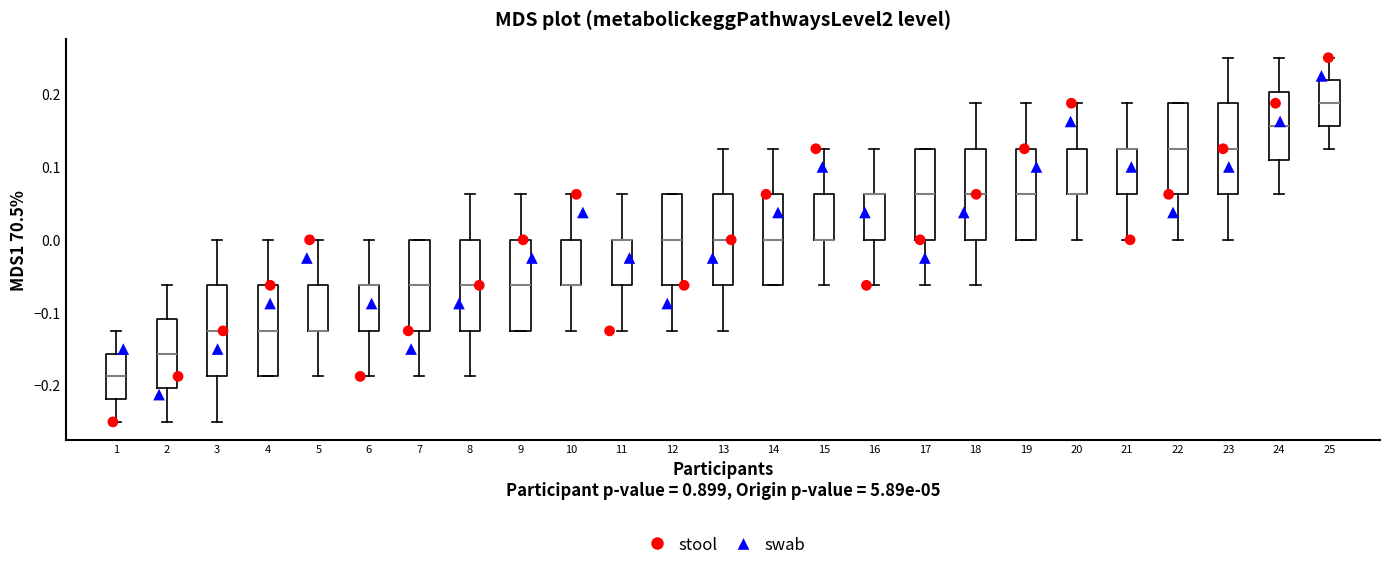

Reading left to right, read every box against the y-axis: the position of its median line, the range the box covers, and the ends of its whiskers. The values are not printed on the chart, so give them approximately, as read against the axis.

1: median -0.19, box -0.22 to -0.16, whiskers -0.25 to -0.12
2: median -0.16, box -0.20 to -0.11, whiskers -0.25 to -0.06
3: median -0.12, box -0.19 to -0.06, whiskers -0.25 to 0.00
4: median -0.12, box -0.19 to -0.06, whiskers -0.19 to 0.00
5: median -0.12 (drawn on the box's lower edge), box -0.12 to -0.06, whiskers -0.19 to 0.00
6: median -0.06 (drawn on the box's upper edge), box -0.12 to -0.06, whiskers -0.19 to 0.00
7: median -0.06, box -0.12 to 0.00, whiskers -0.19 to 0.00
8: median -0.06, box -0.12 to 0.00, whiskers -0.19 to 0.06
9: median -0.06, box -0.12 to 0.00, whiskers -0.12 to 0.06
10: median -0.06 (drawn on the box's lower edge), box -0.06 to 0.00, whiskers -0.12 to 0.06
11: median 0.00 (drawn on the box's upper edge), box -0.06 to 0.00, whiskers -0.12 to 0.06
12: median 0.00, box -0.06 to 0.06, whiskers -0.12 to 0.06
13: median 0.00, box -0.06 to 0.06, whiskers -0.12 to 0.13
14: median 0.00, box -0.06 to 0.06, whiskers -0.06 to 0.13
15: median 0.00 (drawn on the box's lower edge), box 0.00 to 0.06, whiskers -0.06 to 0.13
16: median 0.06 (drawn on the box's upper edge), box 0.00 to 0.06, whiskers -0.06 to 0.13
17: median 0.06, box 0.00 to 0.13, whiskers -0.06 to 0.13
18: median 0.06, box 0.00 to 0.13, whiskers -0.06 to 0.19
19: median 0.06, box 0.00 to 0.13, whiskers 0.00 to 0.19
20: median 0.06 (drawn on the box's lower edge), box 0.06 to 0.13, whiskers 0.00 to 0.19
21: median 0.13 (drawn on the box's upper edge), box 0.06 to 0.13, whiskers 0.00 to 0.19
22: median 0.13, box 0.06 to 0.19, whiskers 0.00 to 0.19
23: median 0.13, box 0.06 to 0.19, whiskers 0.00 to 0.25
24: median 0.16, box 0.11 to 0.20, whiskers 0.06 to 0.25
25: median 0.19, box 0.16 to 0.22, whiskers 0.13 to 0.25